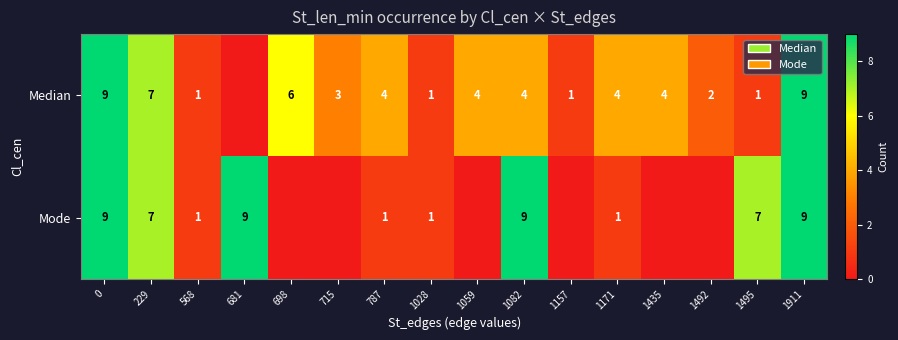

Count the number of categories in the chart.

16